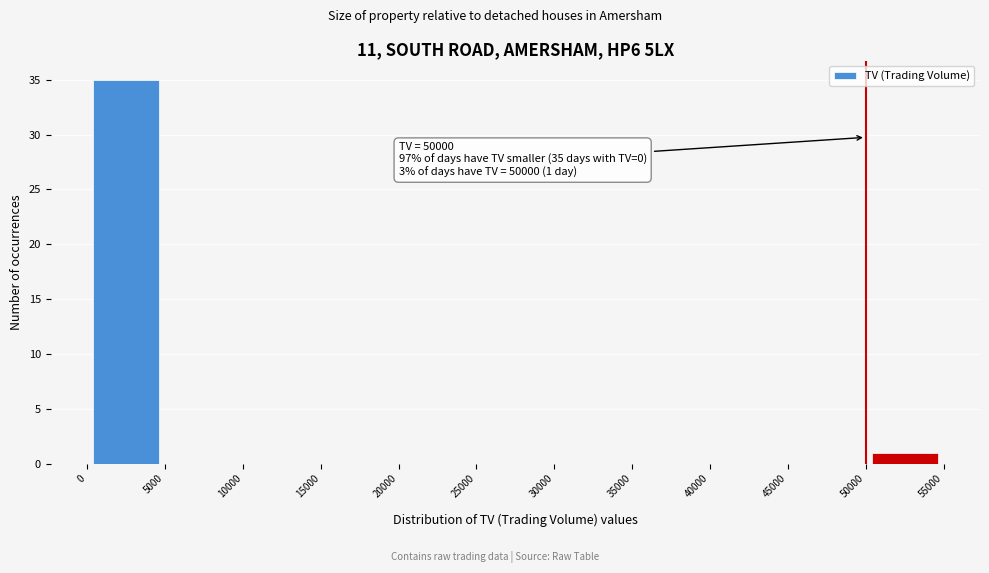

Which range on the x-axis has the tallest bar?

0 to 5000